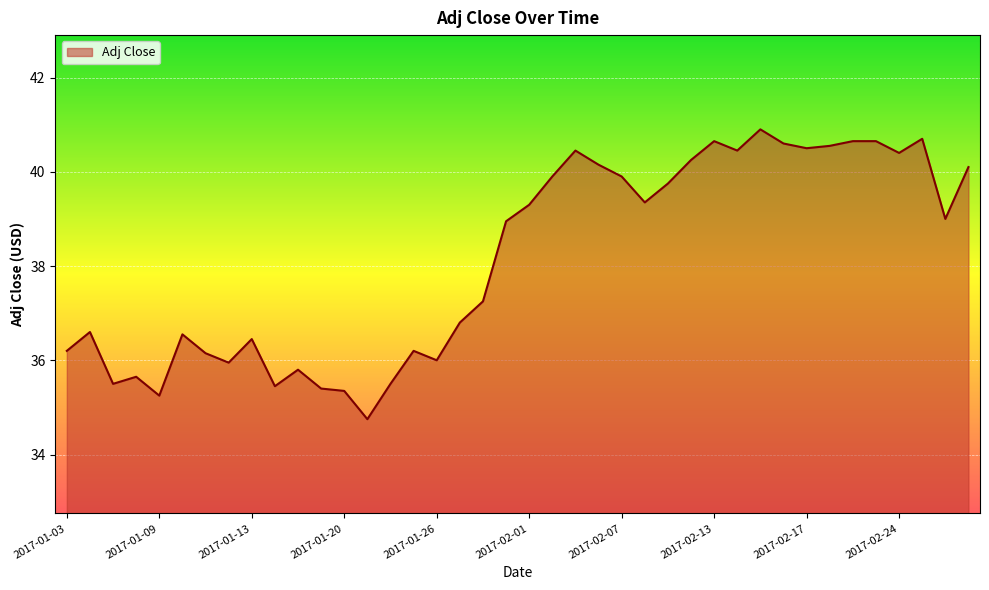

What is the difference between the maximum and minimum values?

6.2